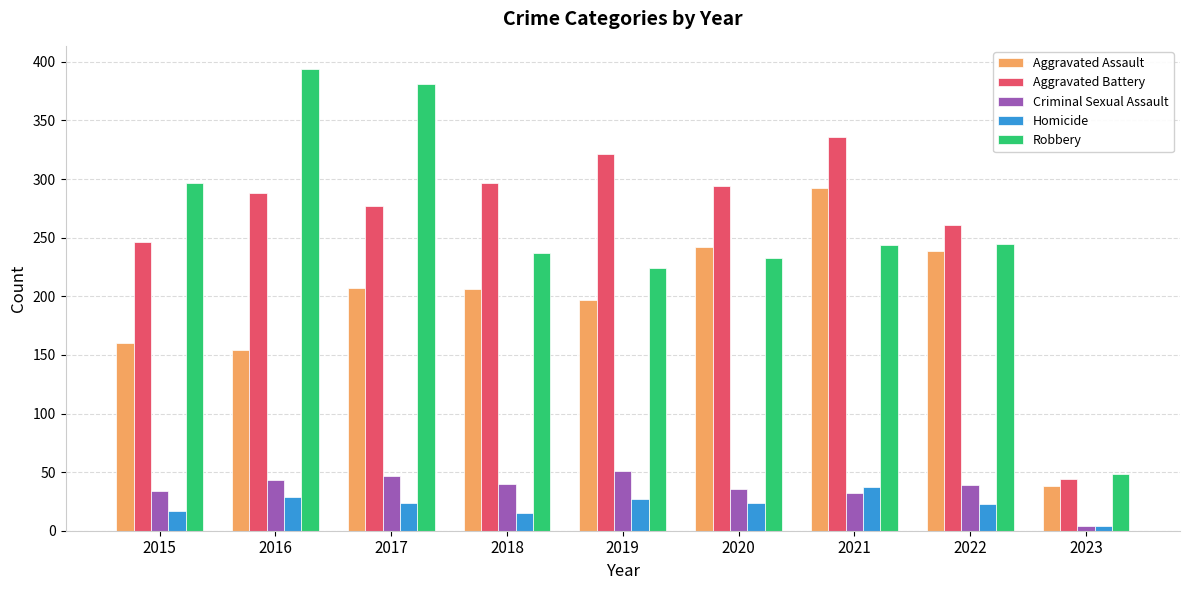

True or false: Homicide has a value of 14 at 2021.

False